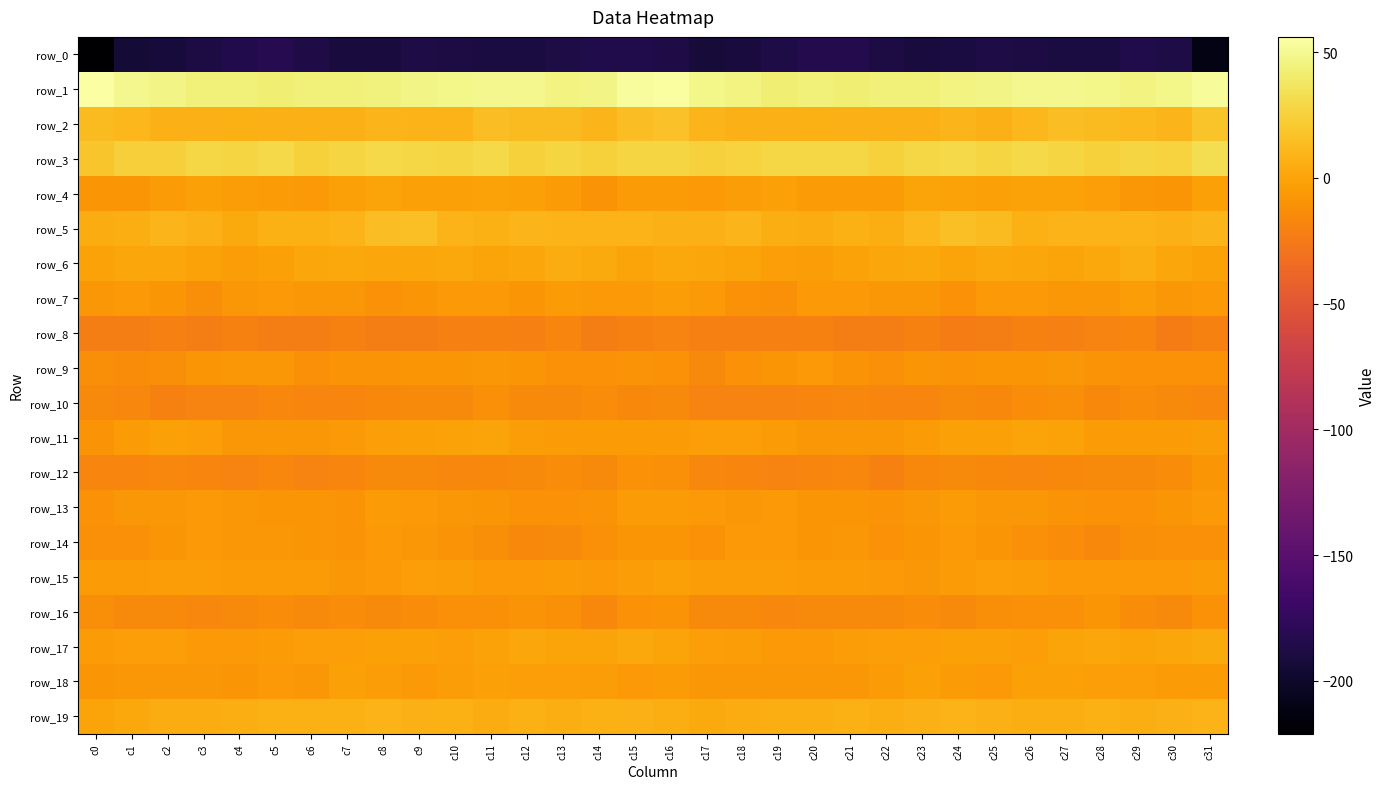

What is the lowest value of the row_8 series?

-23.0